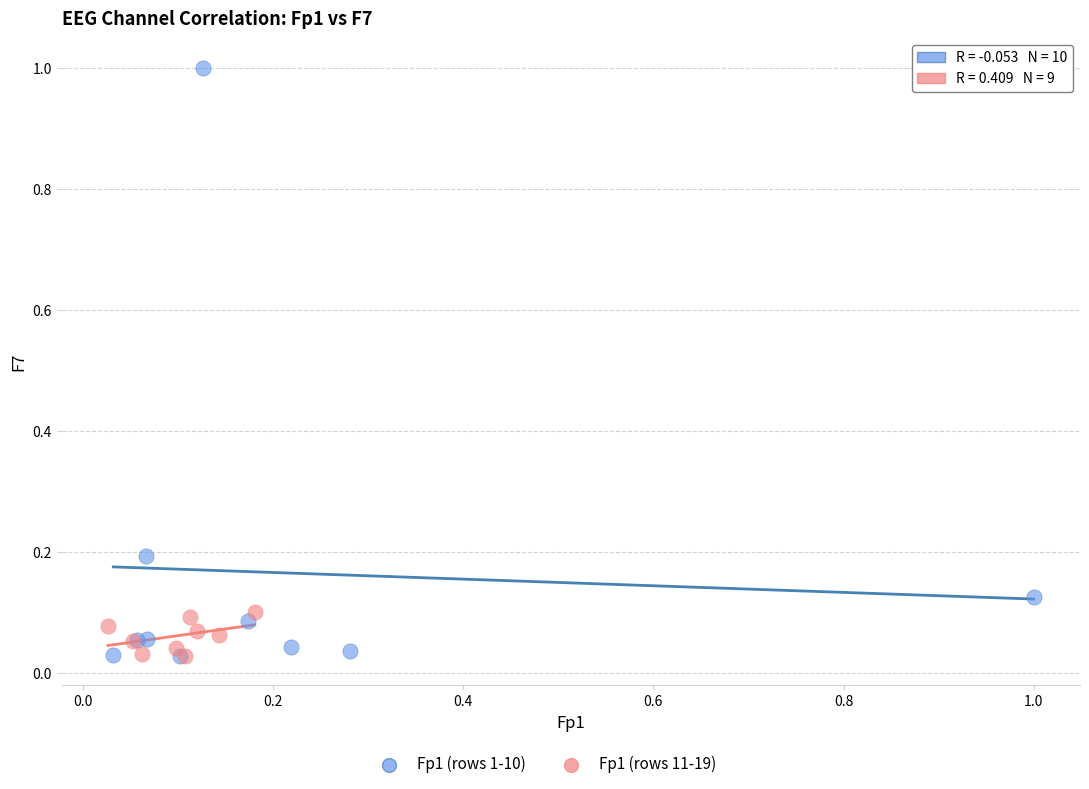

Which series reaches the maximum Y coordinate?

Fp1 (rows 1-10)